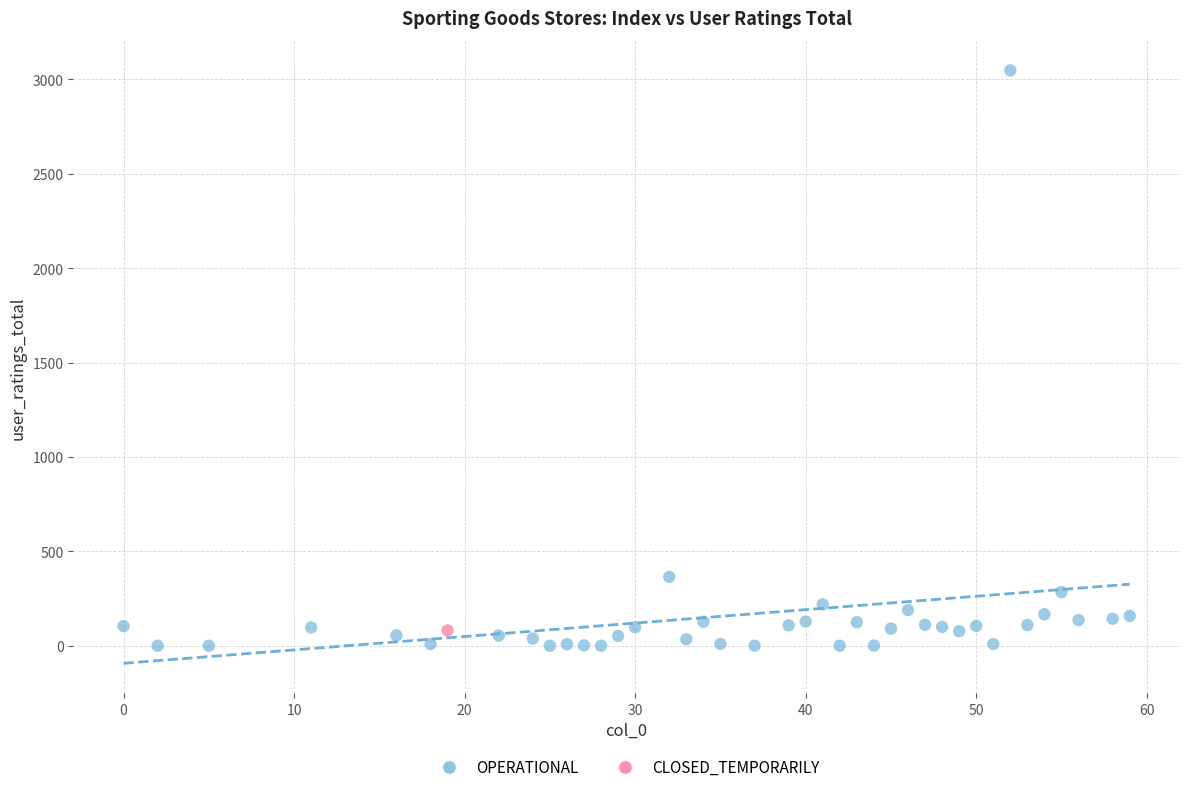

What are all the series names shown in the legend?

OPERATIONAL, CLOSED_TEMPORARILY